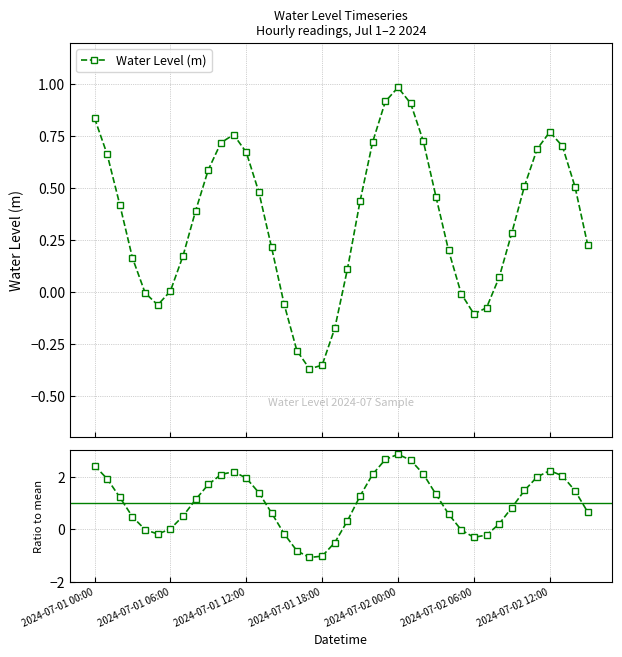

Reading left to right, list all the values displayed in this chart.

Water Level (m): 0.8	0.7	0.4	0.2	-0.0	-0.1	0.0	0.2	0.4	0.6	0.7	0.8	0.7	0.5	0.2	-0.1	-0.3	-0.4	-0.4	-0.2	0.1	0.4	0.7	0.9	1.0	0.9	0.7	0.5	0.2	-0.0	-0.1	-0.1	0.1	0.3	0.5	0.7	0.8	0.7	0.5	0.2
Ratio to mean: 2.4	1.9	1.2	0.5	-0.0	-0.2	0.0	0.5	1.1	1.7	2.1	2.2	1.9	1.4	0.6	-0.2	-0.8	-1.1	-1.0	-0.5	0.3	1.3	2.1	2.7	2.9	2.6	2.1	1.3	0.6	-0.0	-0.3	-0.2	0.2	0.8	1.5	2.0	2.2	2.0	1.5	0.7